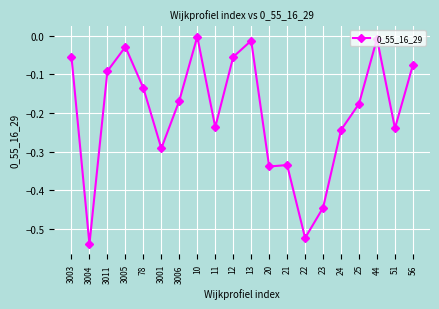

What is the difference between the maximum and second lowest values?

0.5